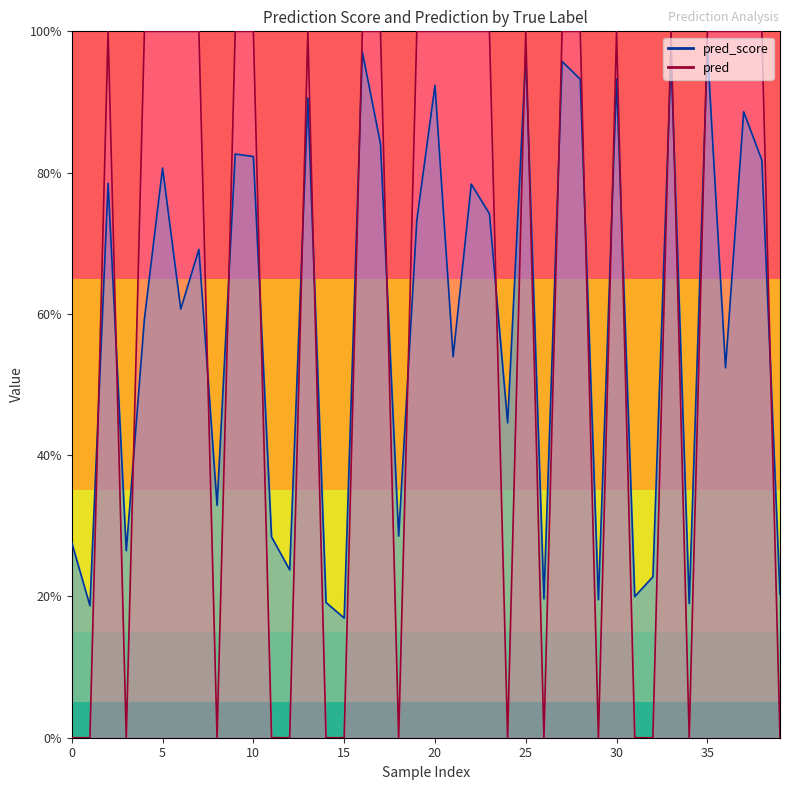

Is it true that pred equals 0.4 at 1?

False